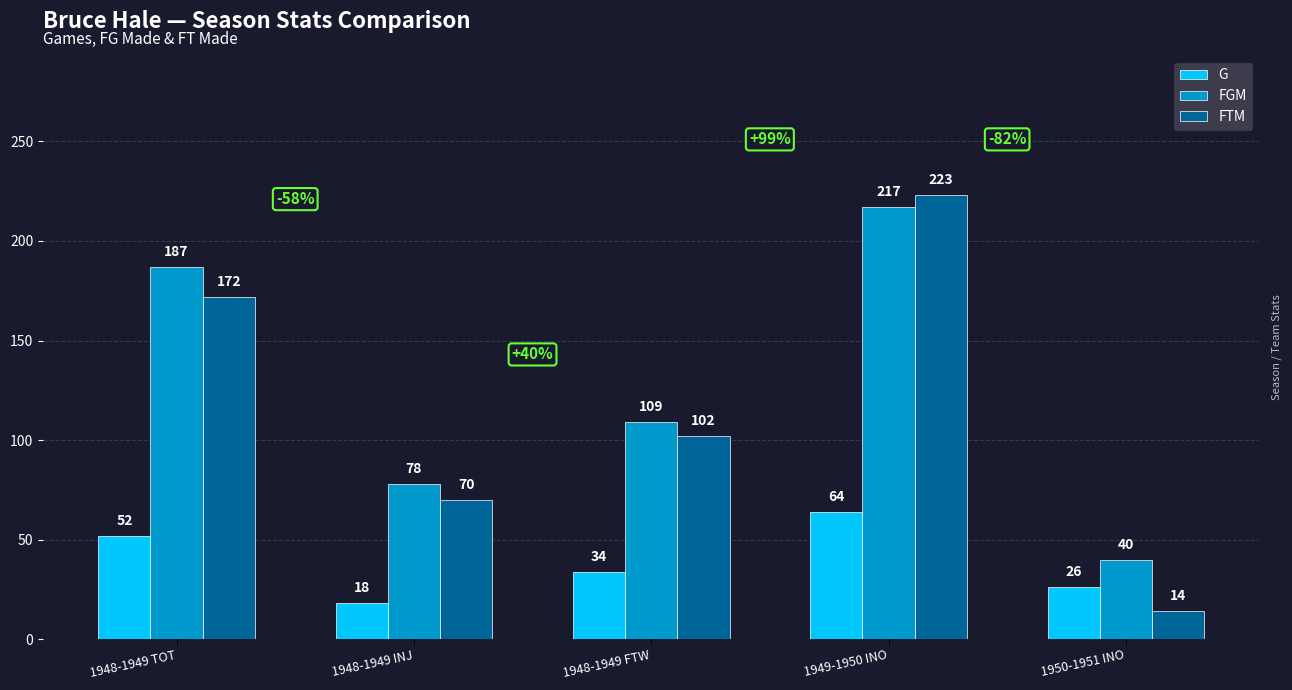

How many distinct data groups are displayed?

3